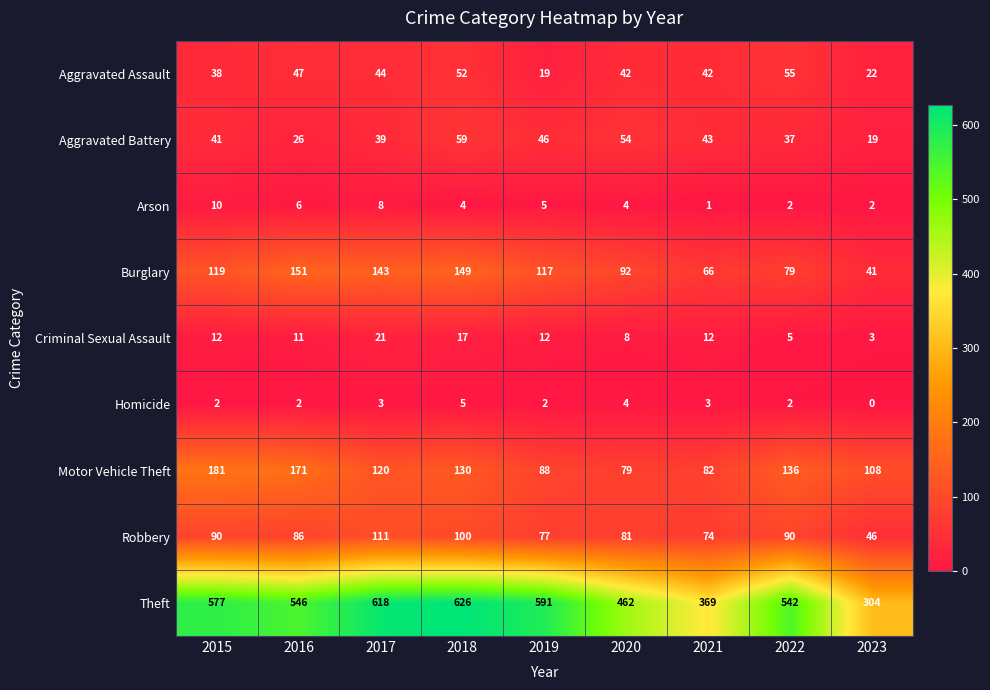

Count the Homicide values in the range 2 to 3.

6